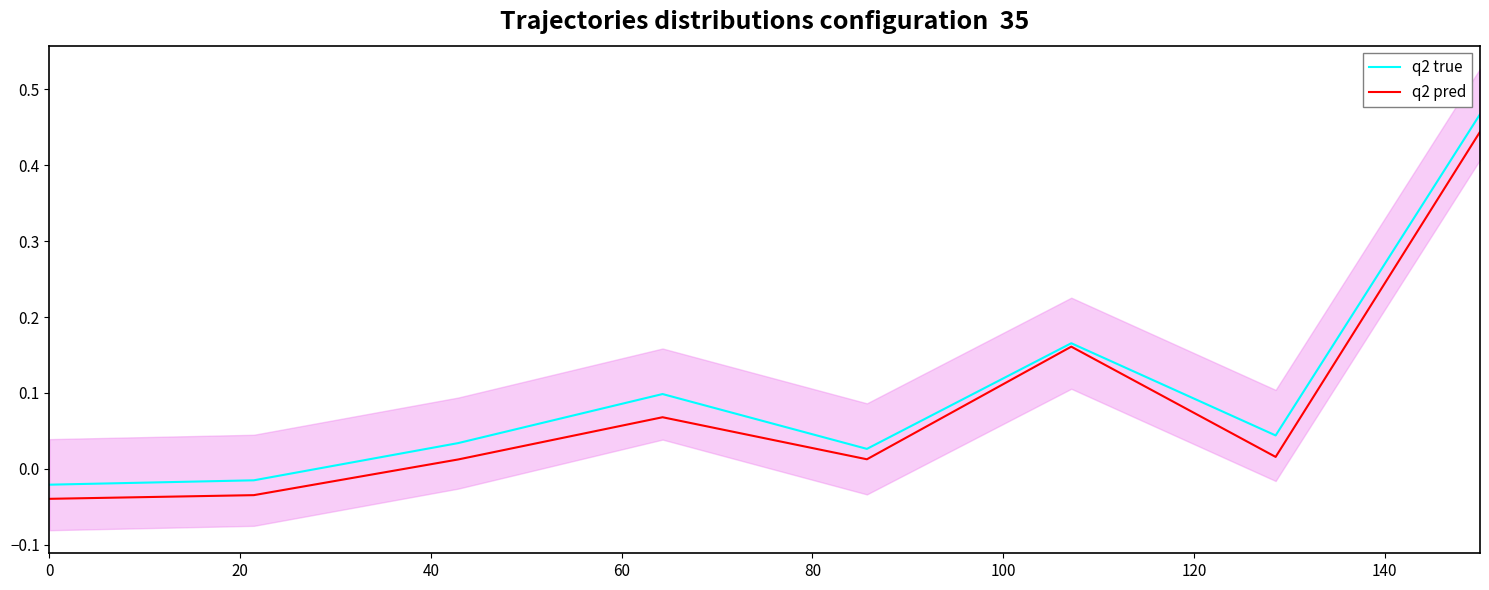

True or false: q2 true and q2 pred cross at least once.

False